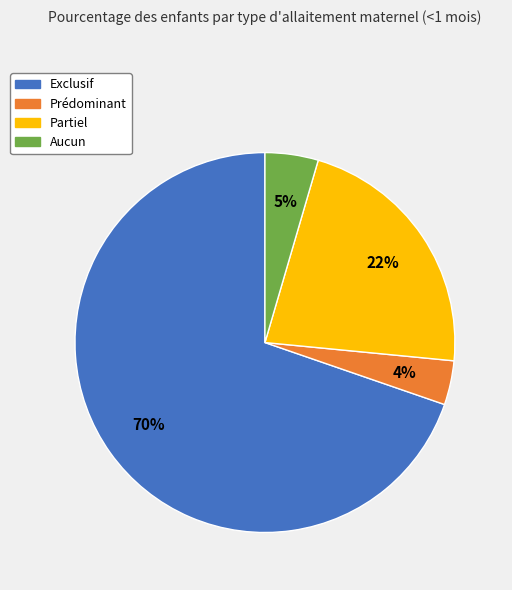

Does any single category account for the majority?

Yes